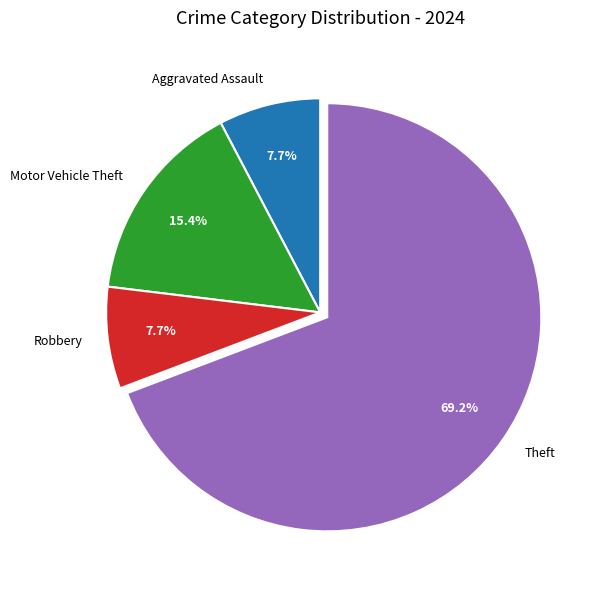

Is it true that Aggravated Assault is 13% of the pie?

False